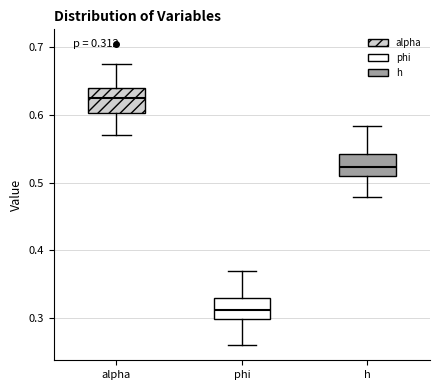

Which box's median line is the lowest?

phi